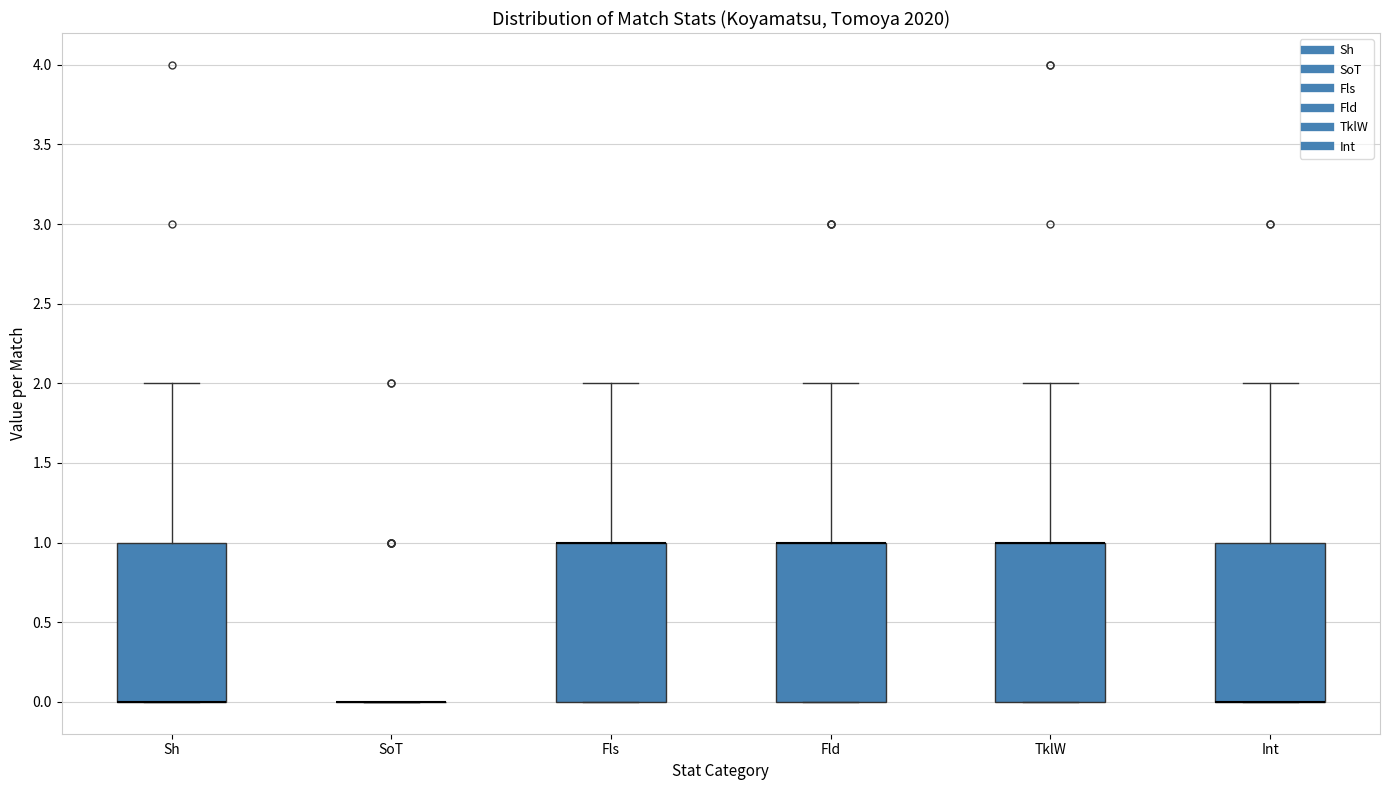

Reading left to right, transcribe this box plot: for each box, give where its median line is, the range the box spans, and where its two whiskers end, as read against the y-axis. The values are not printed on the chart, so give them approximately, as read against the axis.

Sh: median 0 (drawn on the box's lower edge), box 0 to 1, whiskers 0 to 2
SoT: box collapsed to a line at 0, whiskers 0 to 0
Fls: median 1 (drawn on the box's upper edge), box 0 to 1, whiskers 0 to 2
Fld: median 1 (drawn on the box's upper edge), box 0 to 1, whiskers 0 to 2
TklW: median 1 (drawn on the box's upper edge), box 0 to 1, whiskers 0 to 2
Int: median 0 (drawn on the box's lower edge), box 0 to 1, whiskers 0 to 2